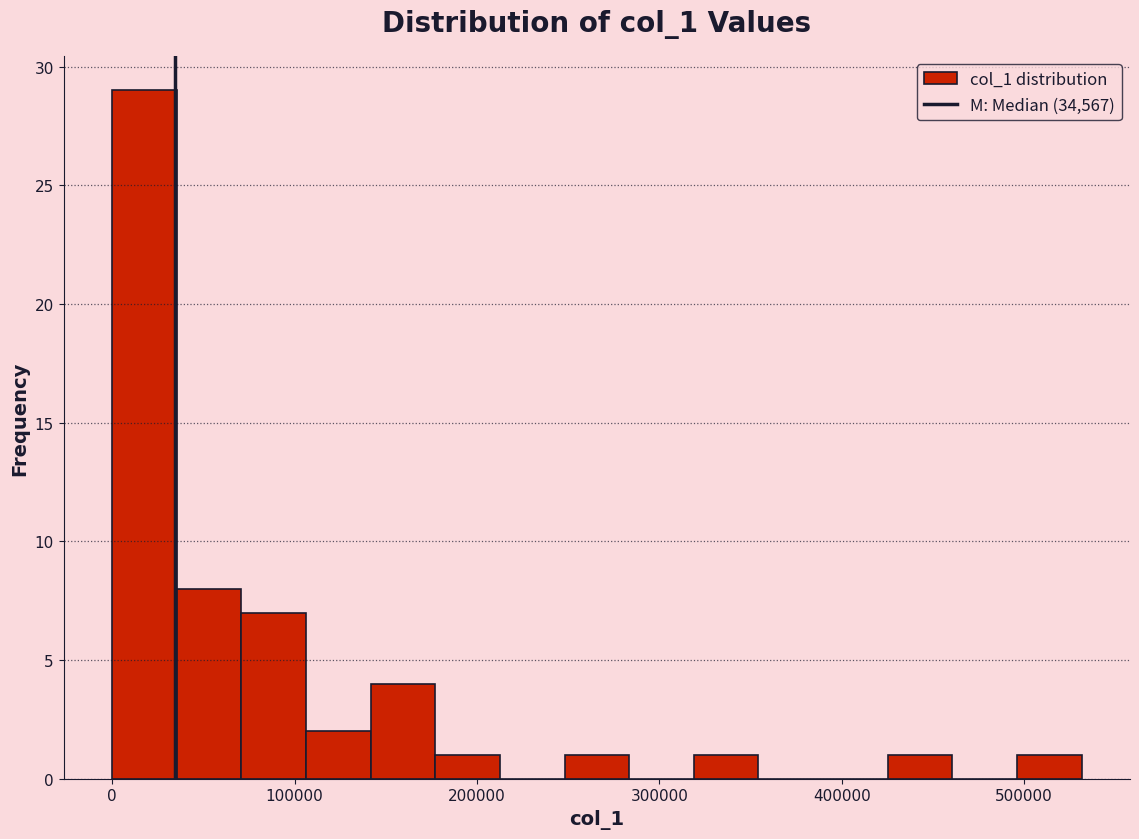

Around what value on the x-axis is the tallest bar? Give the approximate position of its centre, as read against the axis.

20000